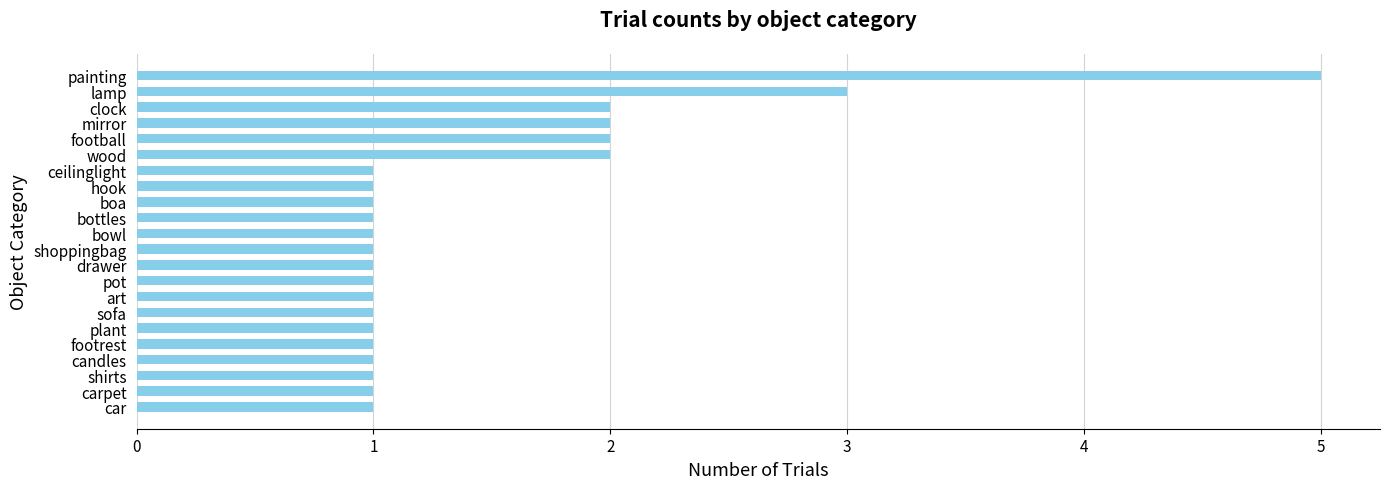

How many bars are there in total?

22